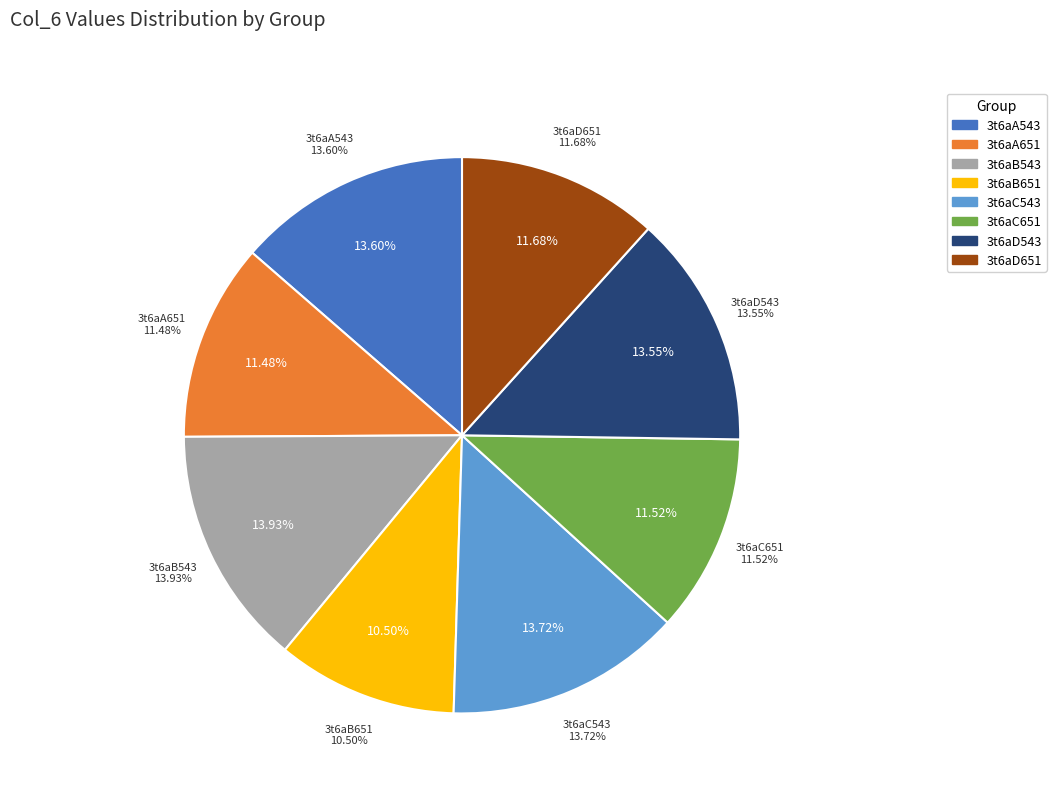

Which slice is the largest?

3t6aB543